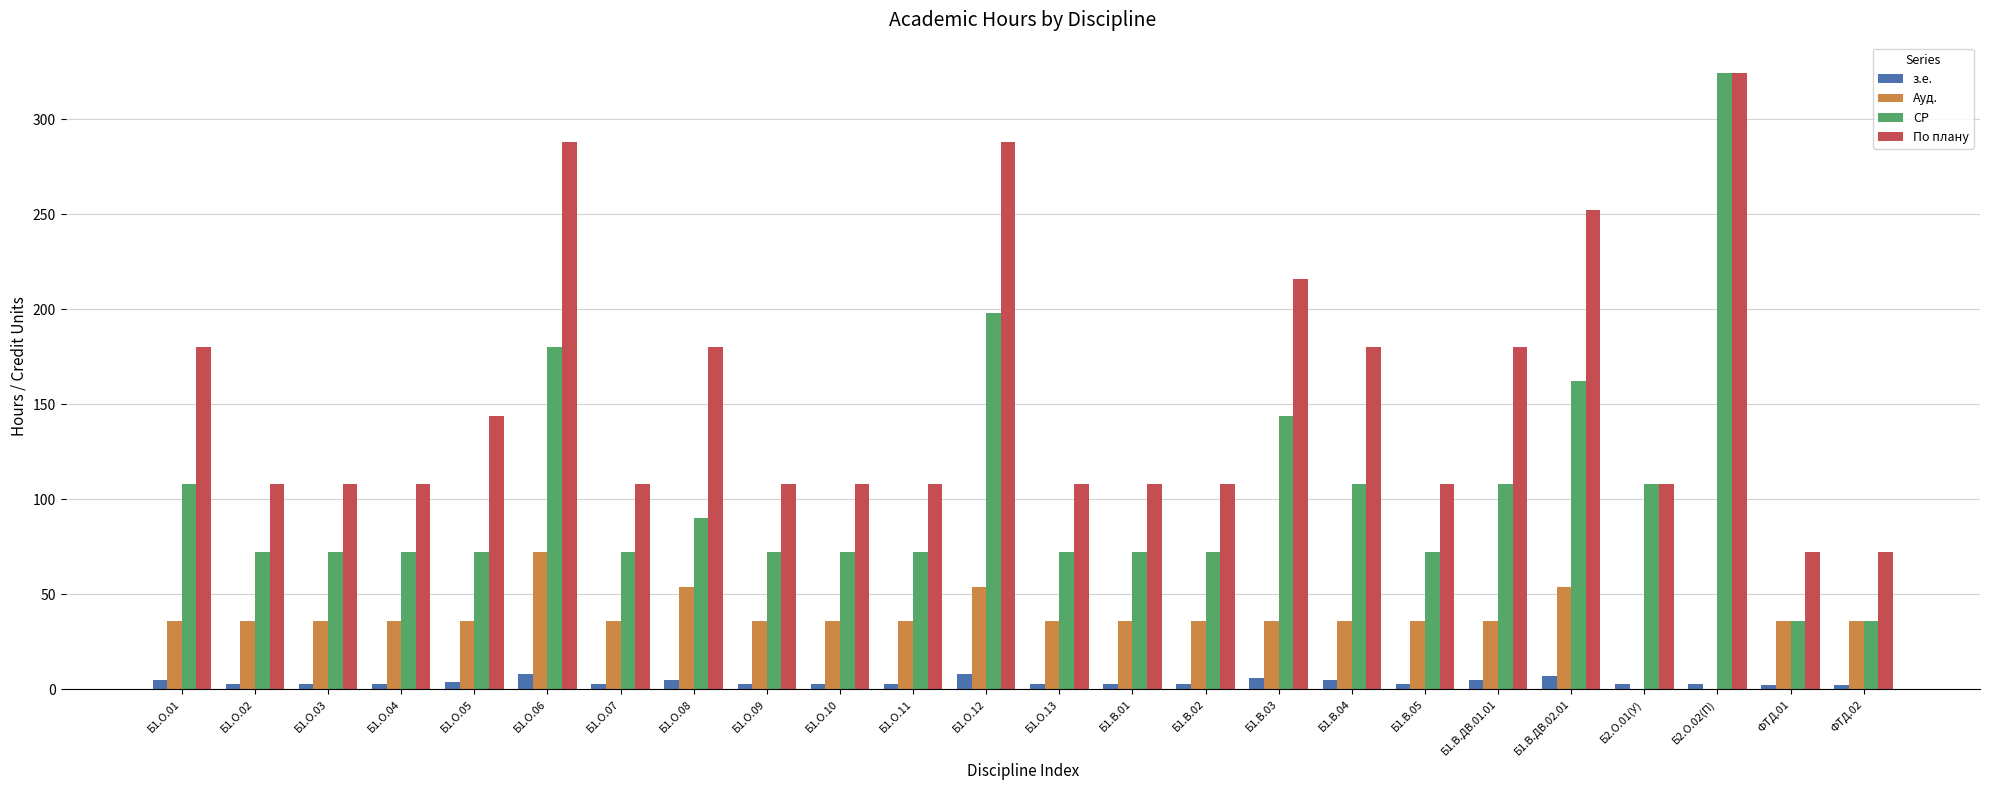

How many groups of bars are there?

24